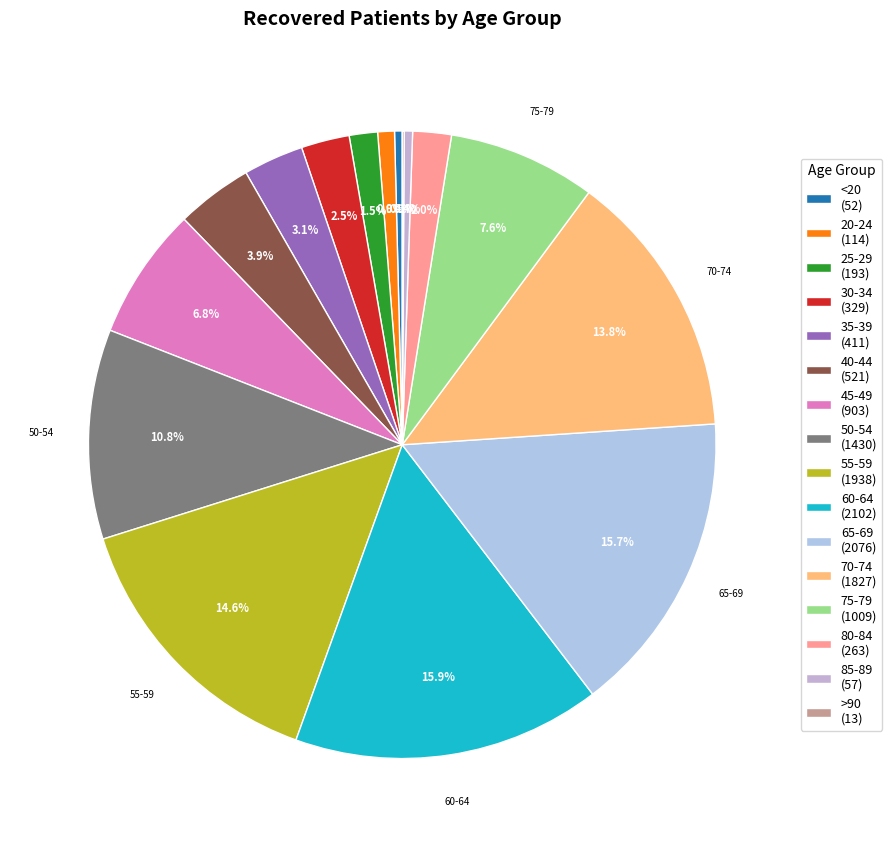

Rank the categories by value from lowest to highest.

>90, <20, 85-89, 20-24, 25-29, 80-84, 30-34, 35-39, 40-44, 45-49, 75-79, 50-54, 70-74, 55-59, 65-69, 60-64